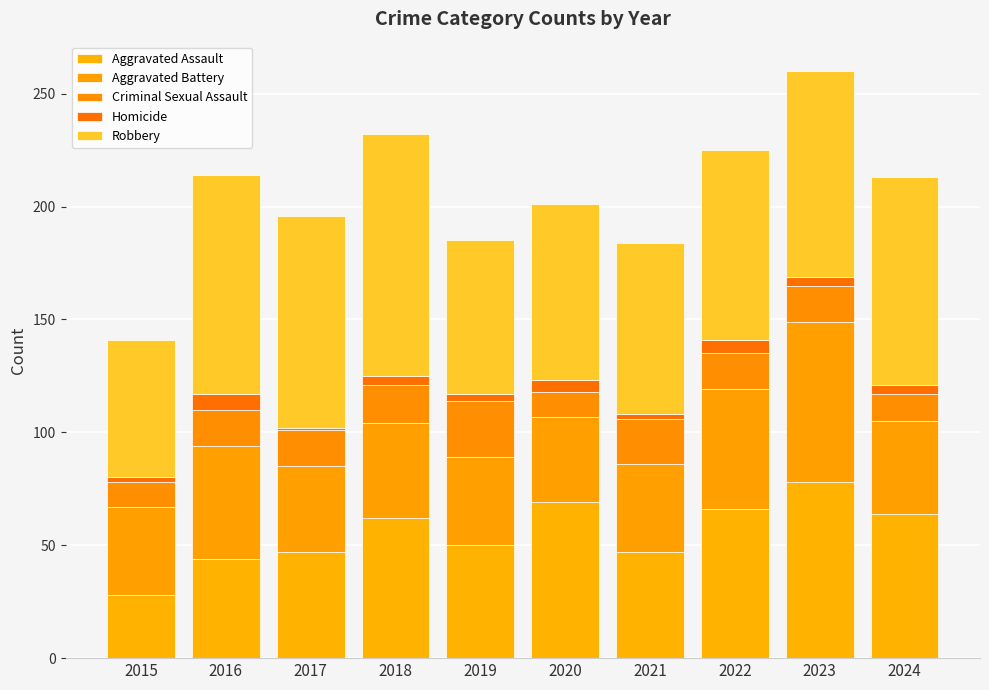

Count the number of data series in this chart.

5